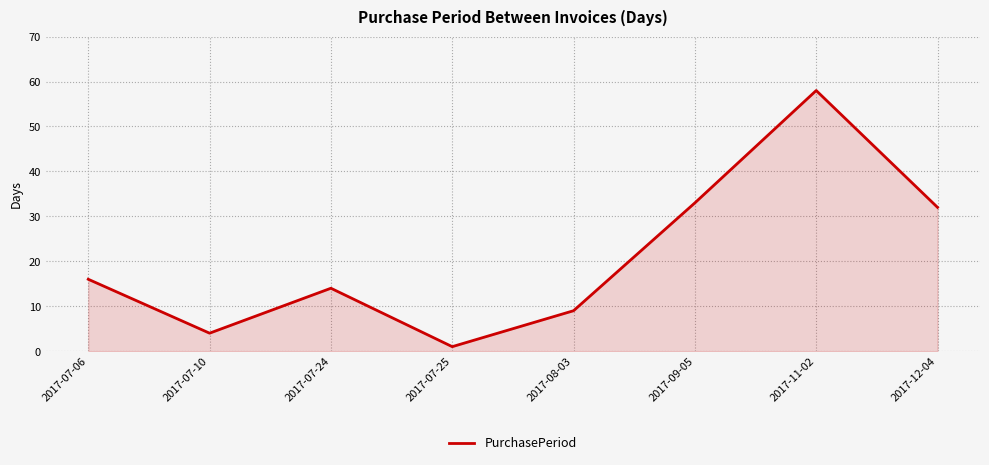

The value at 2017-09-05 is 11. True or false?

False